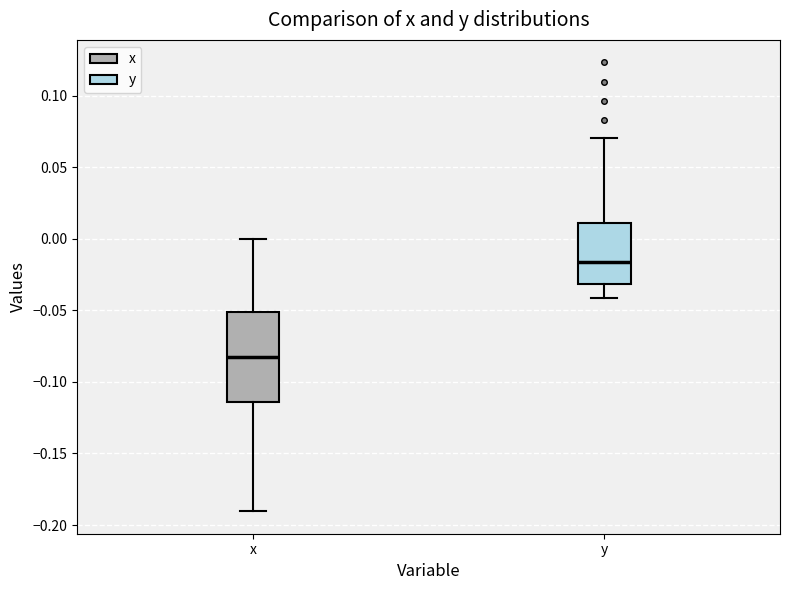

Reading left to right, read every box against the y-axis: the position of its median line, the range the box covers, and the ends of its whiskers. The values are not printed on the chart, so give them approximately, as read against the axis.

x: median -0.085, box -0.115 to -0.050, whiskers -0.190 to 0.000
y: median -0.015, box -0.030 to 0.010, whiskers -0.040 to 0.070